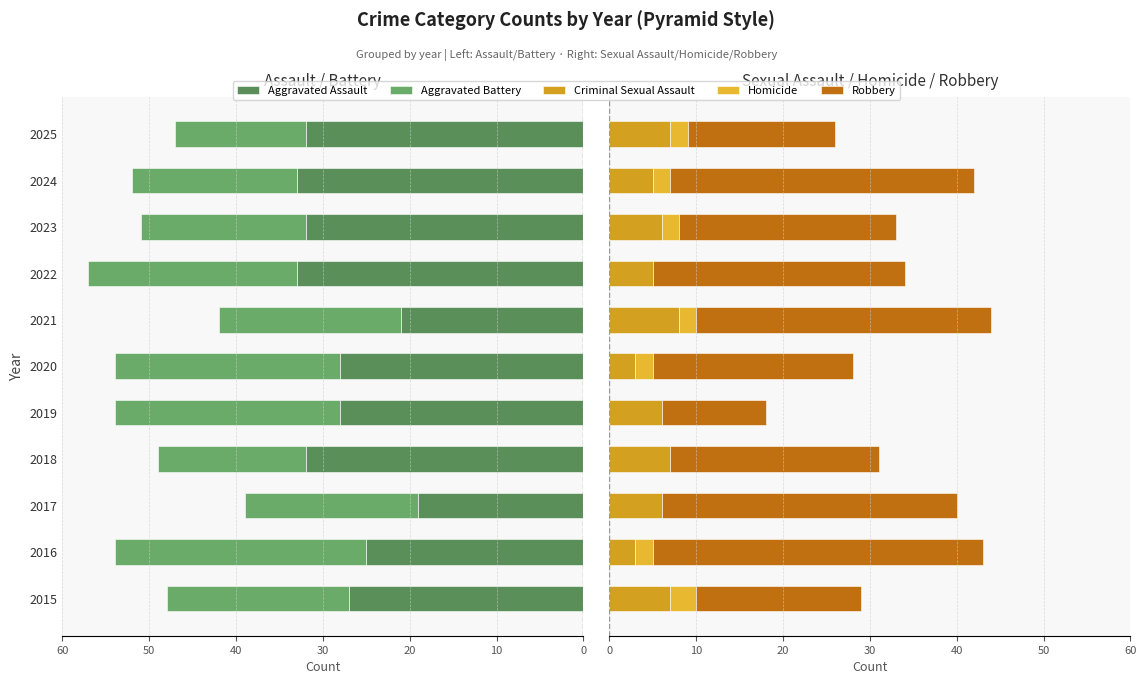

How many bars are there in each group?

5